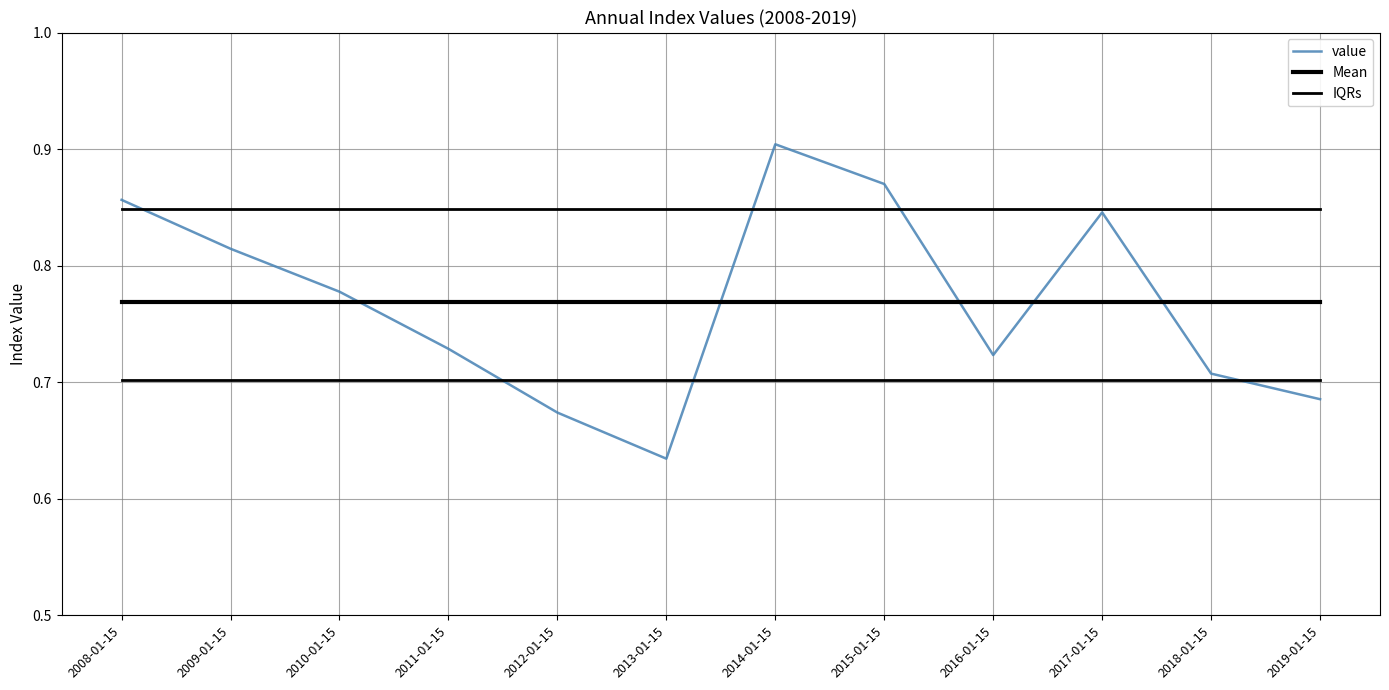

Reading right to left, what are all the values shown in this chart?

value: 2019-01-15=0.7	2018-01-15=0.7	2017-01-15=0.8	2016-01-15=0.7	2015-01-15=0.9	2014-01-15=0.9	2013-01-15=0.6	2012-01-15=0.7	2011-01-15=0.7	2010-01-15=0.8	2009-01-15=0.8	2008-01-15=0.9
Mean: 2019-01-15=0.8	2018-01-15=0.8	2017-01-15=0.8	2016-01-15=0.8	2015-01-15=0.8	2014-01-15=0.8	2013-01-15=0.8	2012-01-15=0.8	2011-01-15=0.8	2010-01-15=0.8	2009-01-15=0.8	2008-01-15=0.8
IQRs: 2019-01-15=0.7	2018-01-15=0.7	2017-01-15=0.7	2016-01-15=0.7	2015-01-15=0.7	2014-01-15=0.7	2013-01-15=0.7	2012-01-15=0.7	2011-01-15=0.7	2010-01-15=0.7	2009-01-15=0.7	2008-01-15=0.7